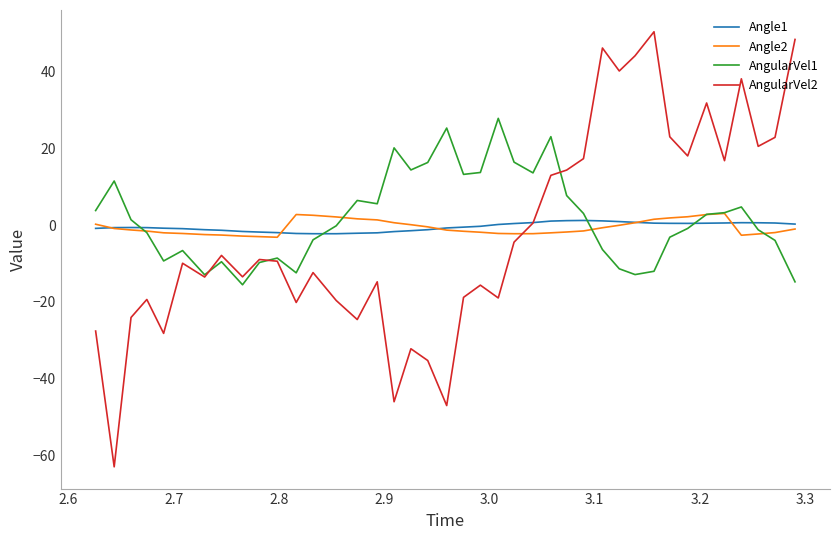

True or false: AngularVel2 and Angle2 cross at least once.

True